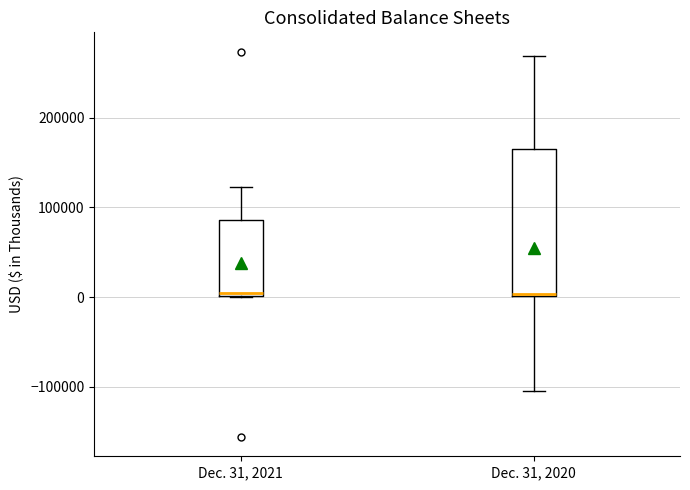

Reading left to right, transcribe this box plot: for each box, give where its median line is, the range the box spans, and where its two whiskers end, as read against the y-axis. The values are not printed on the chart, so give them approximately, as read against the axis.

Dec. 31, 2021: median 0 (just above the box's lower edge), box 0 to 90000, whiskers 0 to 120000
Dec. 31, 2020: median 0, box 0 to 160000, whiskers -100000 to 270000